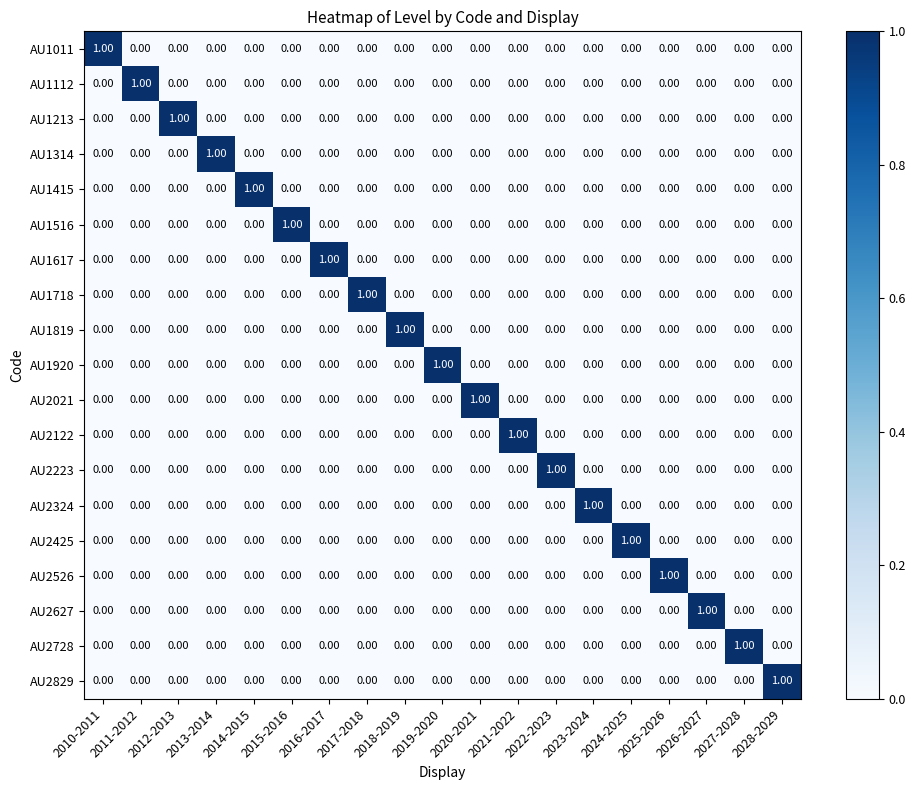

At how many categories does at least one series exceed 0?

19